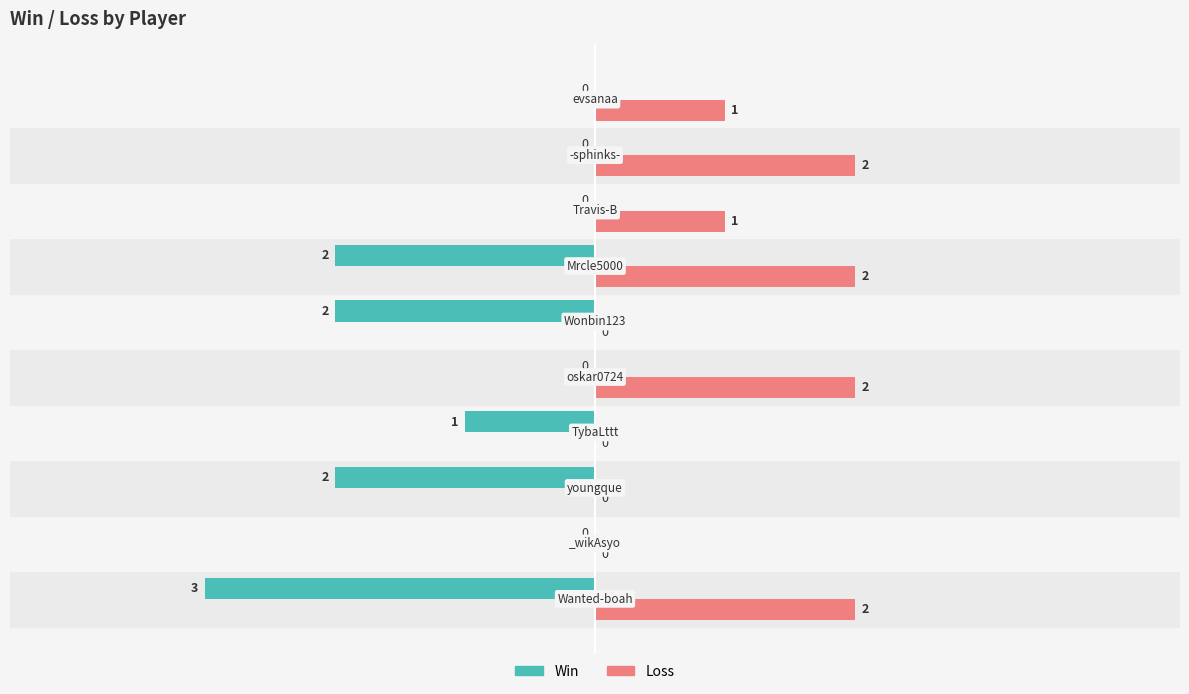

Which series has the largest total across all categories?

Loss